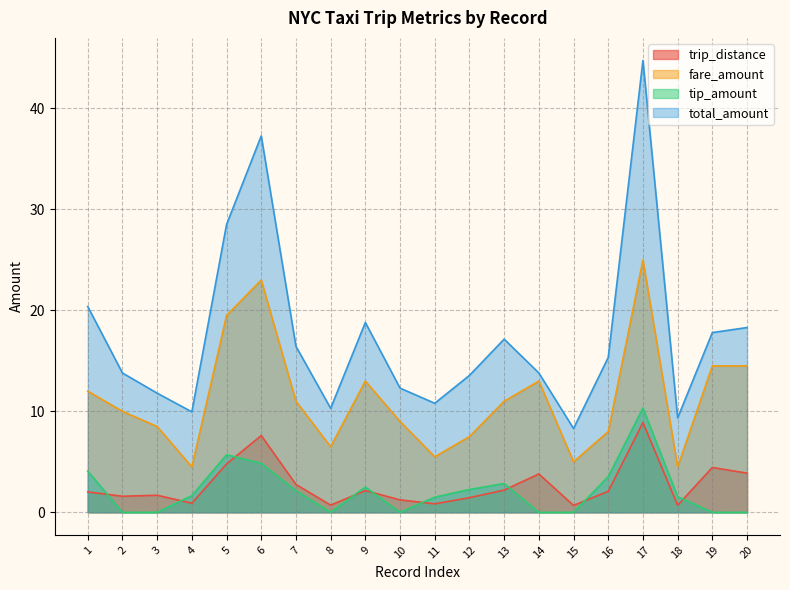

How many series are shown in this chart?

4